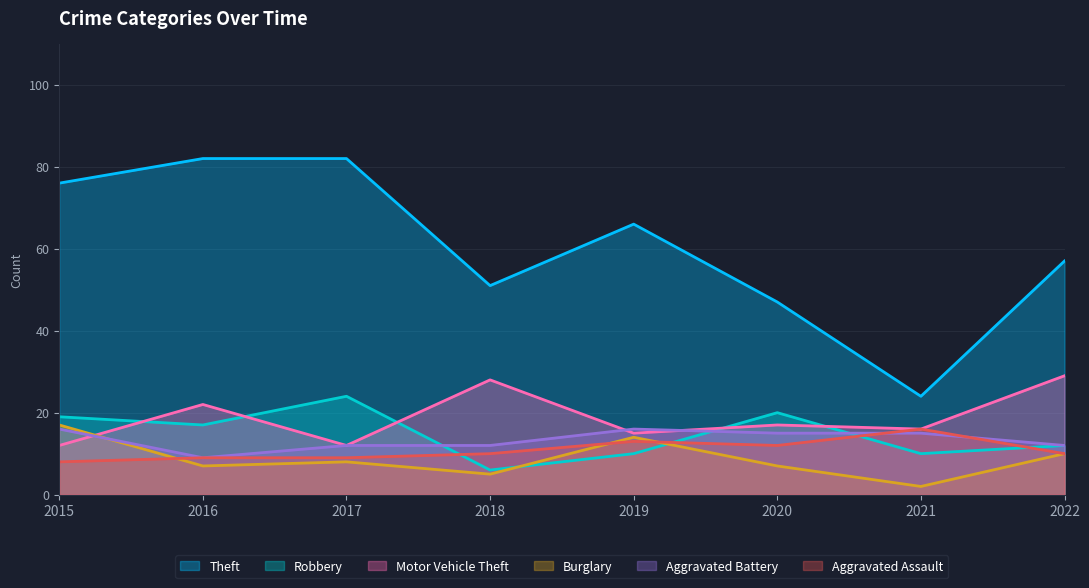

True or false: Theft and Motor Vehicle Theft cross at least once.

False